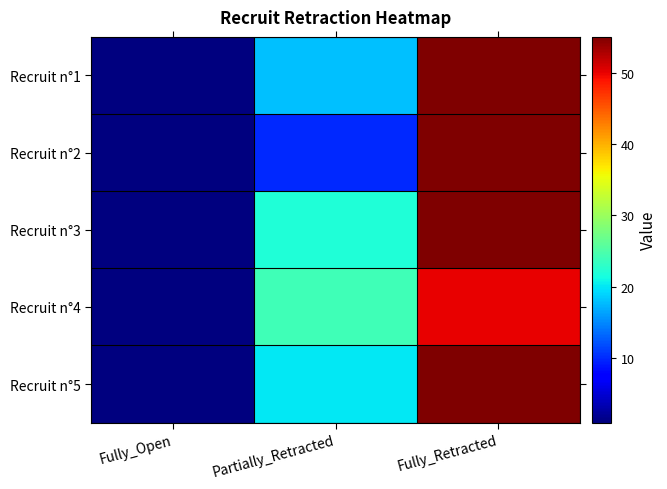

Which series has the largest total across all categories?

Recruit n°3